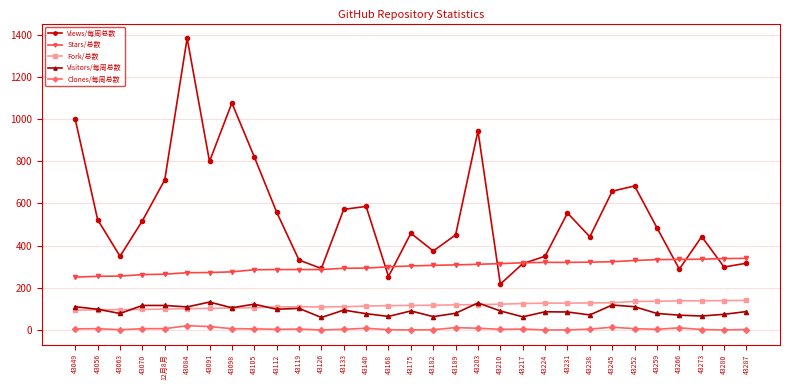

Is the value of Stars/总数 at 43049 greater than the value of Views/每周总数 at 43091?

No